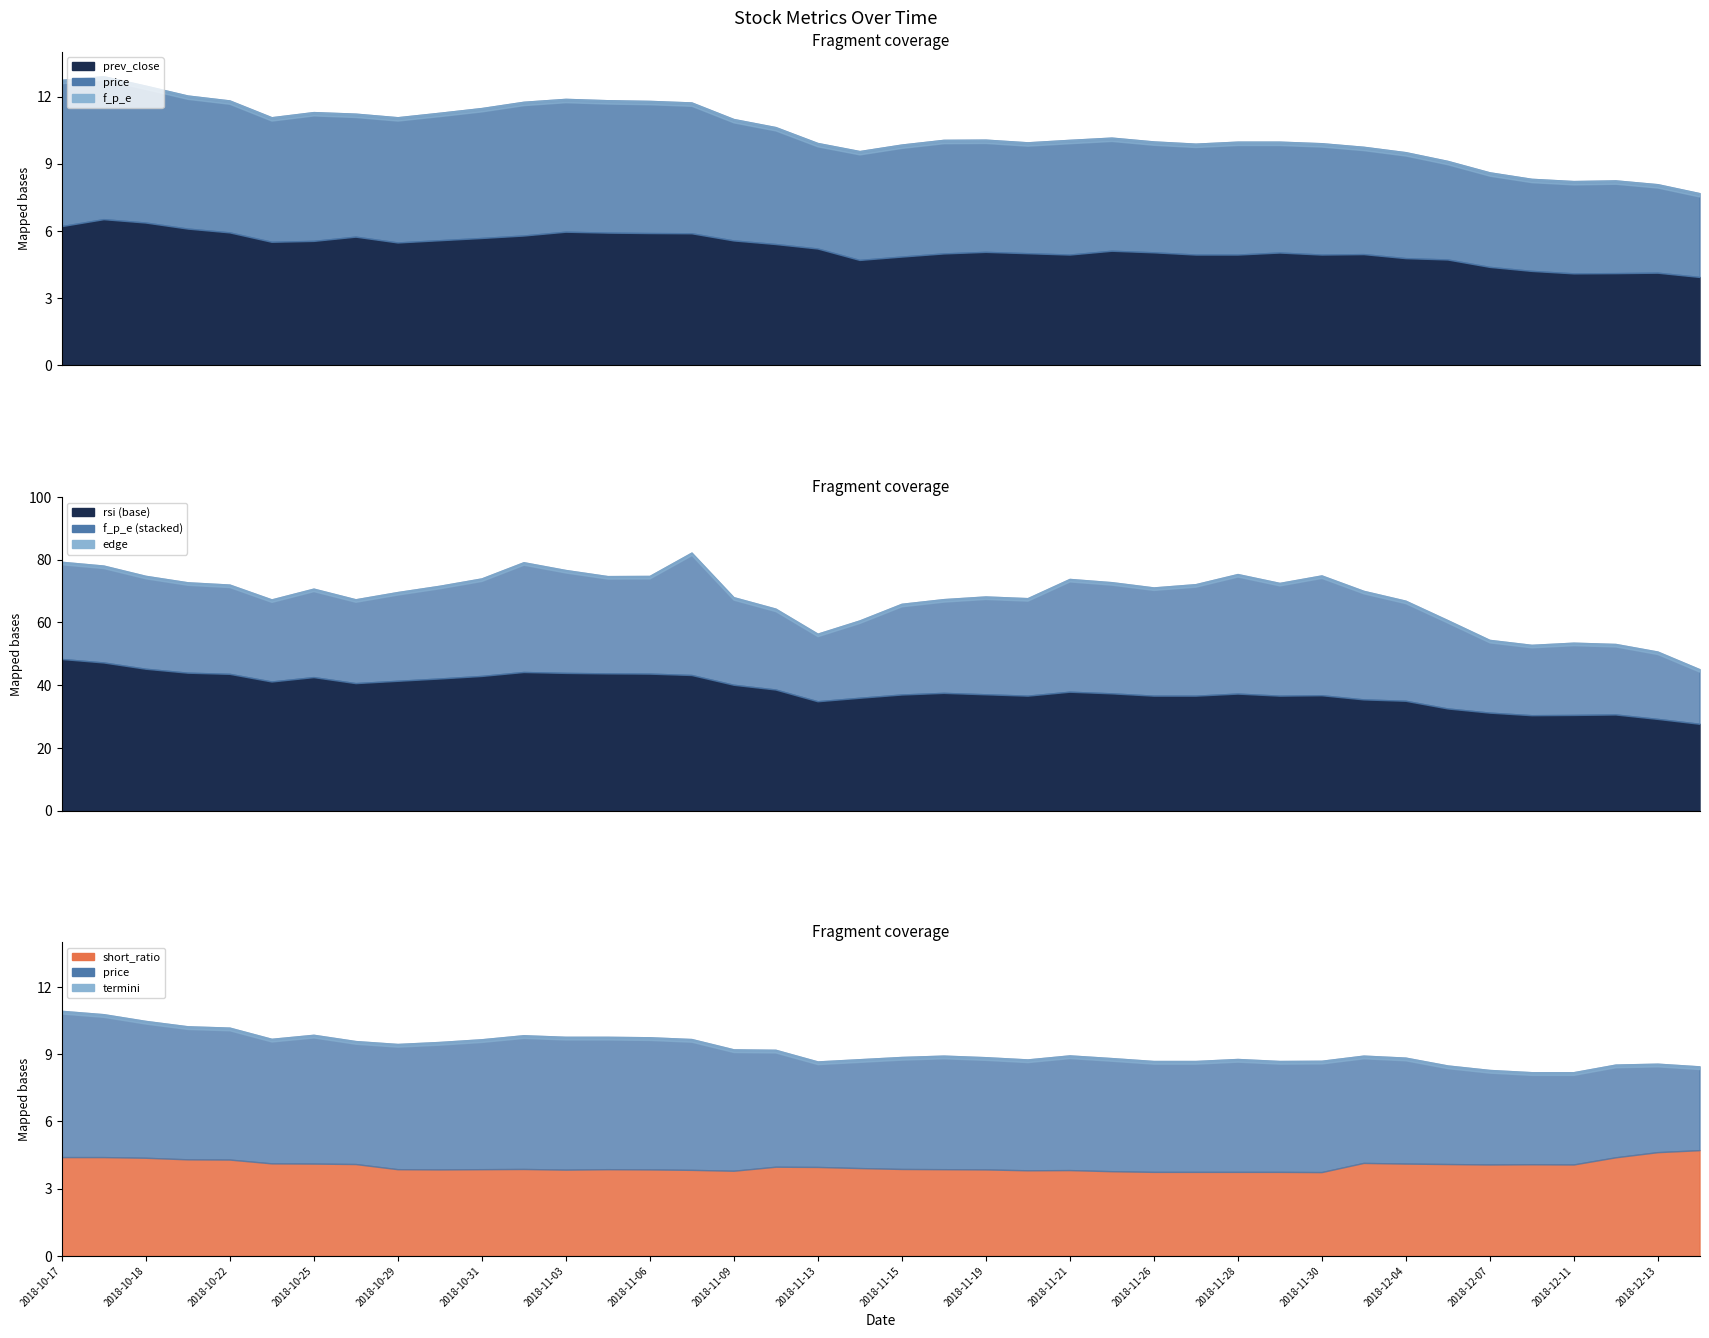

How many data points in prev_close are less than 5?

15